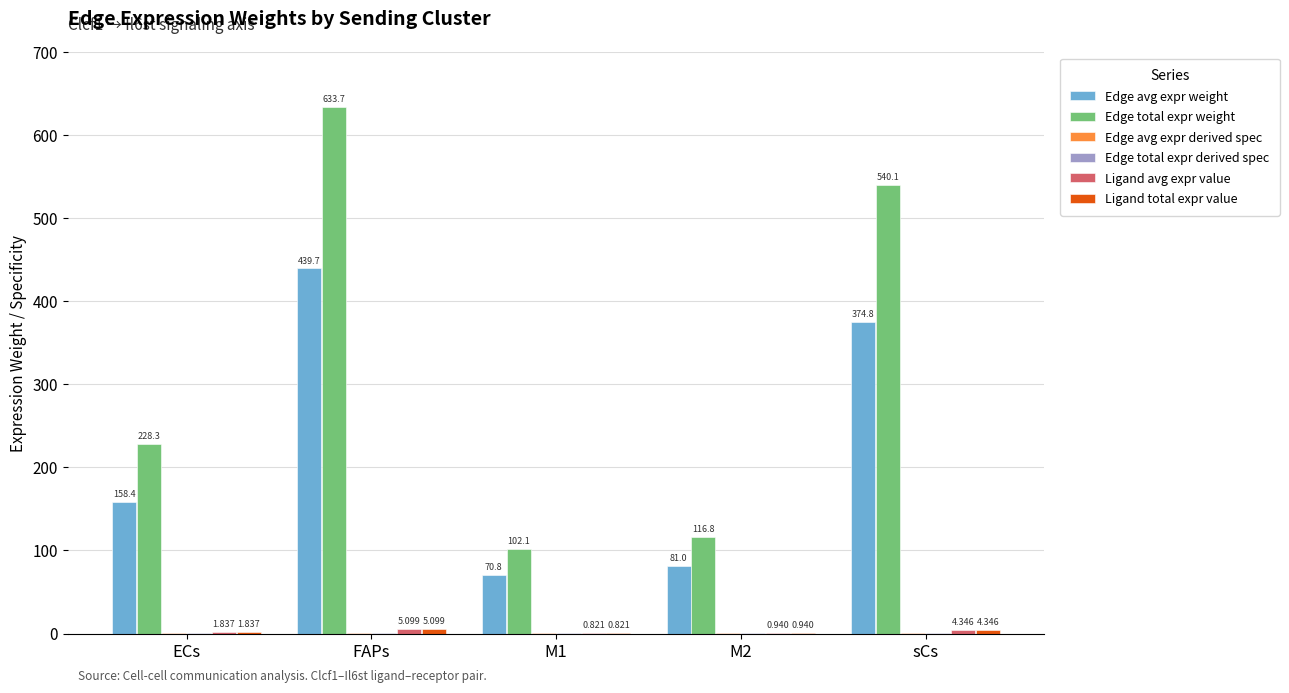

Between FAPs and M1, which series saw the biggest shift?

Edge total expr weight